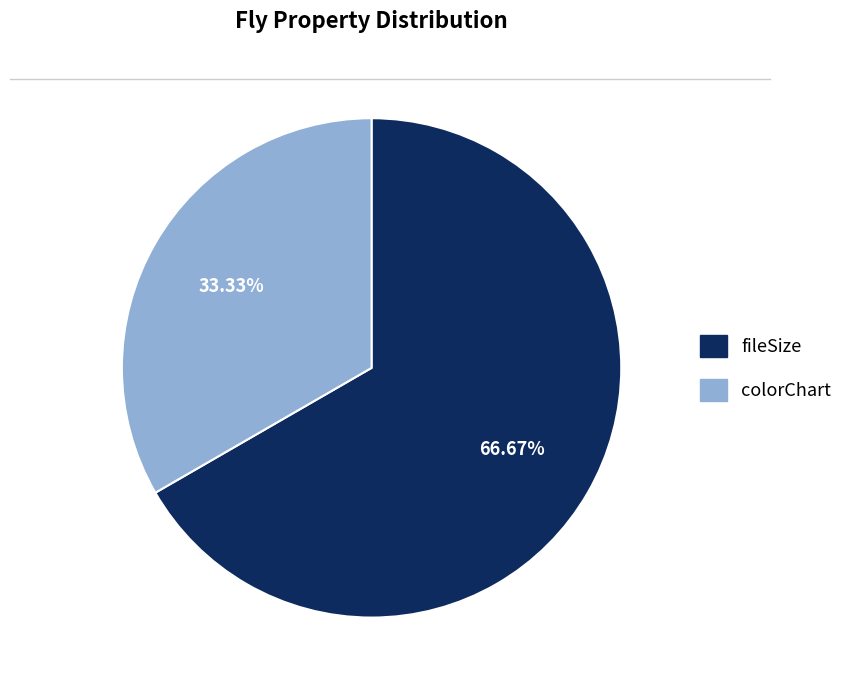

Is there a majority slice in this chart?

Yes